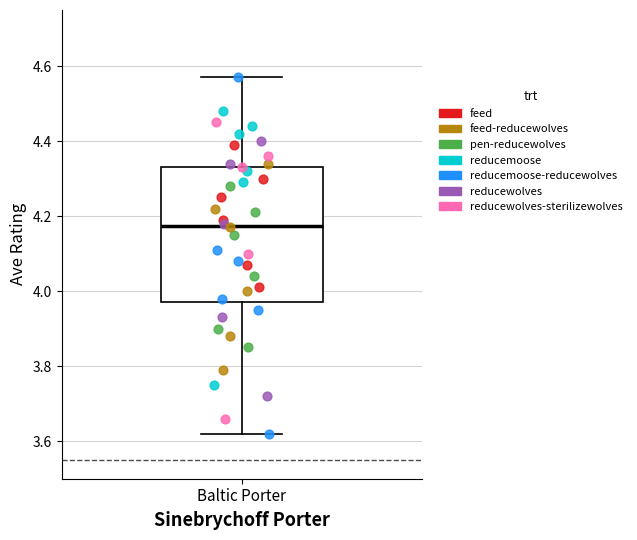

Where is the upper edge of the box for Baltic Porter on the y-axis? The values are not printed on the chart, so give them approximately, as read against the axis.

4.34